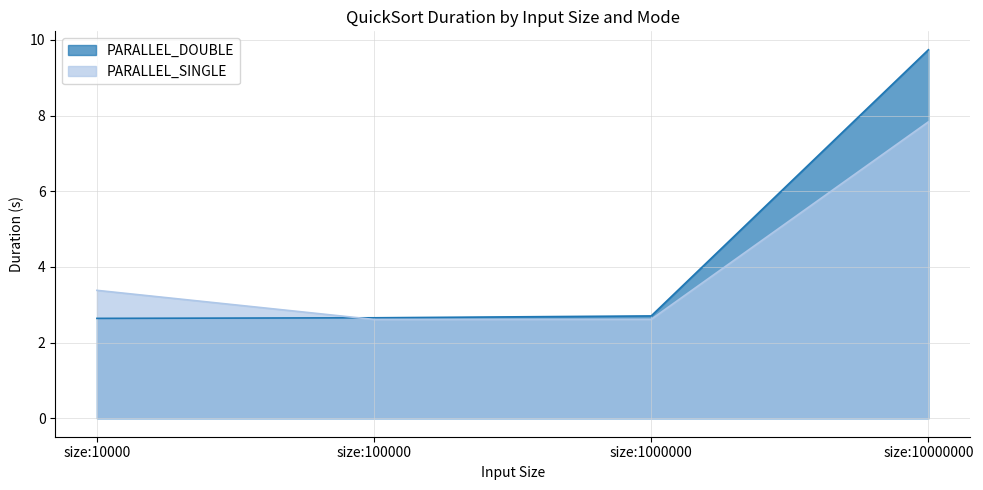

The value of PARALLEL_DOUBLE at size:10000 is 4.1. True or false?

False